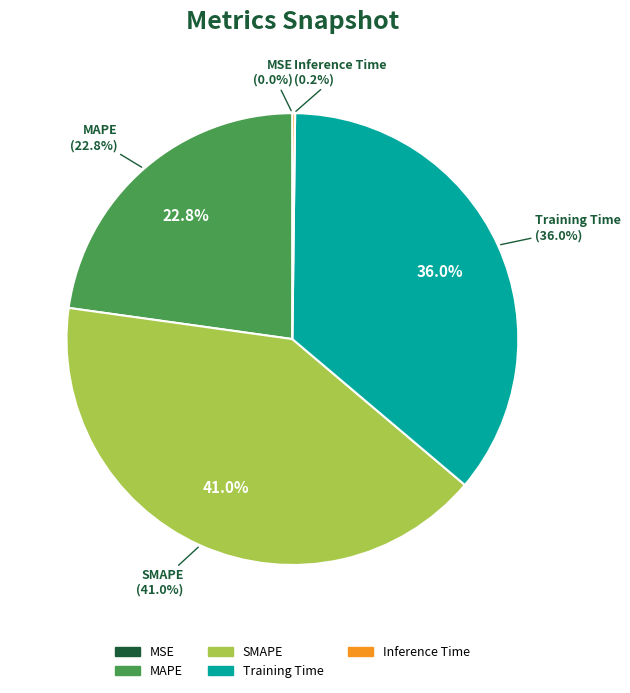

Does any single category account for the majority?

No